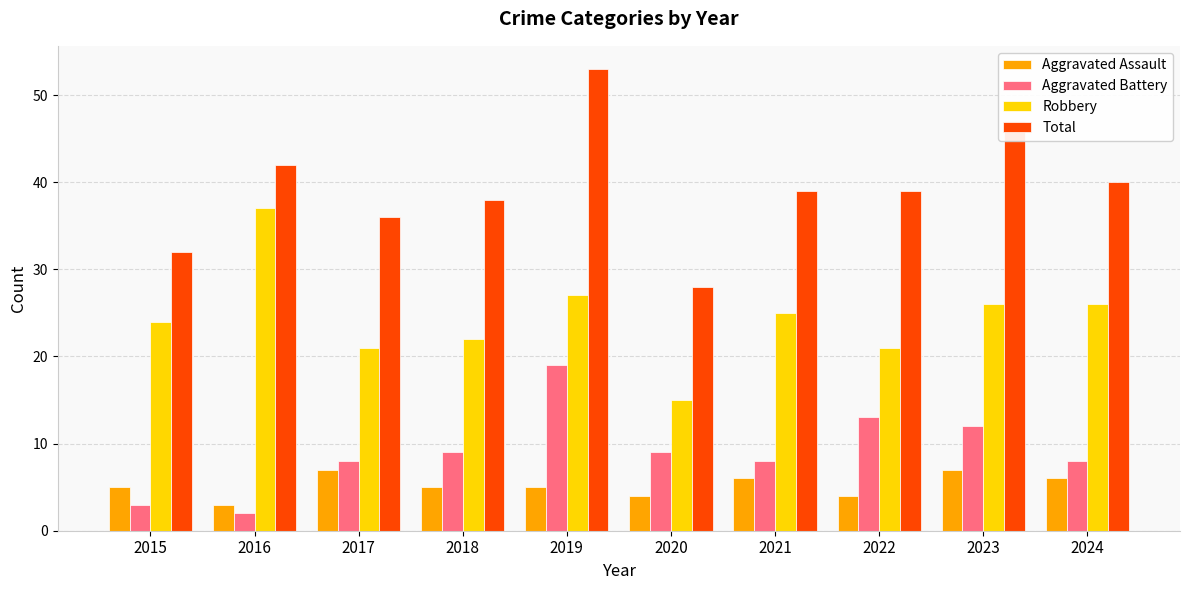

Reading left to right, what are all the values shown in this chart?

Aggravated Assault: 2015=5	2016=3	2017=7	2018=5	2019=5	2020=4	2021=6	2022=4	2023=7	2024=6
Aggravated Battery: 2015=3	2016=2	2017=8	2018=9	2019=19	2020=9	2021=8	2022=13	2023=12	2024=8
Robbery: 2015=24	2016=37	2017=21	2018=22	2019=27	2020=15	2021=25	2022=21	2023=26	2024=26
Total: 2015=32	2016=42	2017=36	2018=38	2019=53	2020=28	2021=39	2022=39	2023=47	2024=40